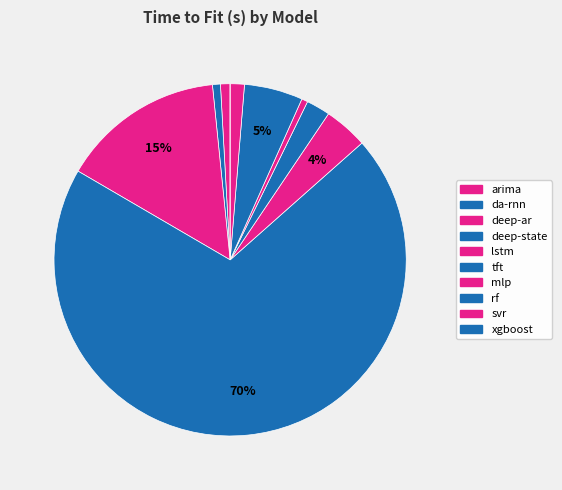

Between deep-ar and lstm, which is larger?

deep-ar